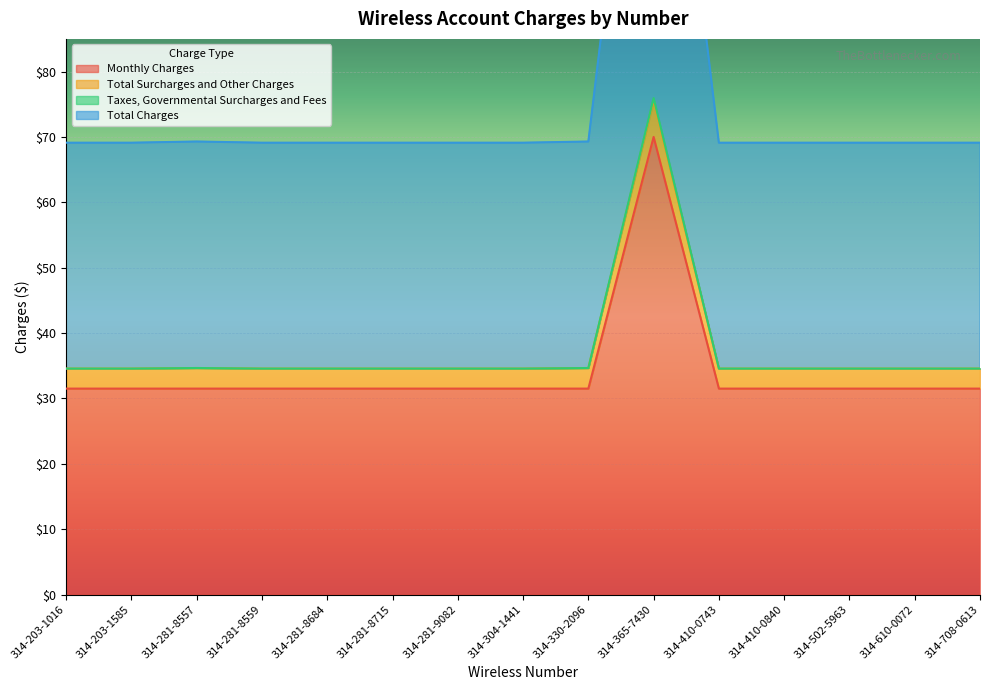

What is the label of the 2nd point from the left?

314-203-1585